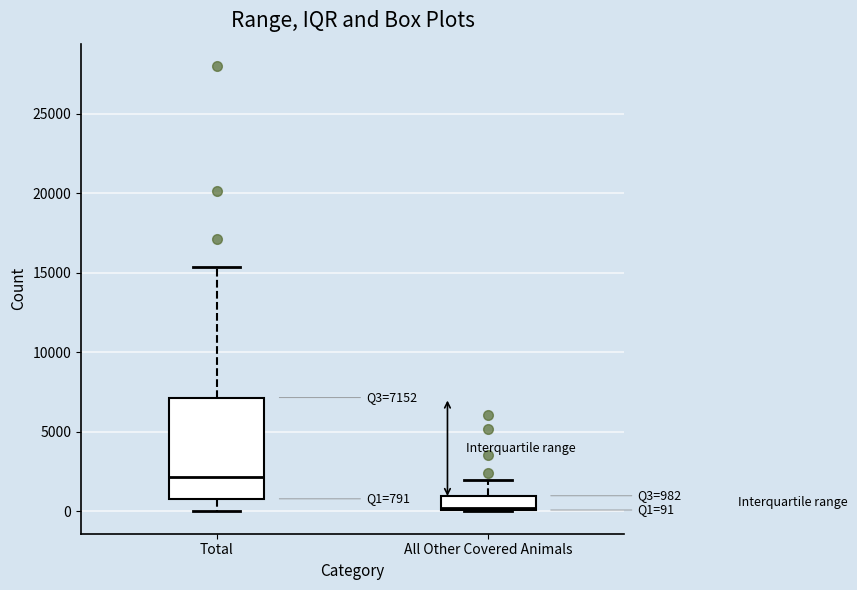

Which box has the lowest median line?

All Other Covered Animals